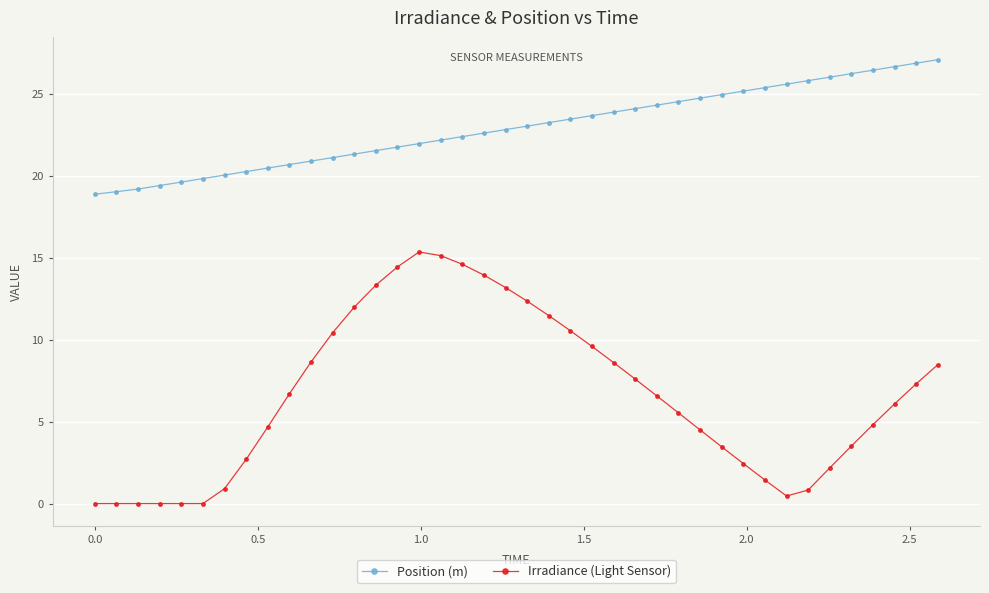

Does the chart display data point markers on the line(s)?

Yes